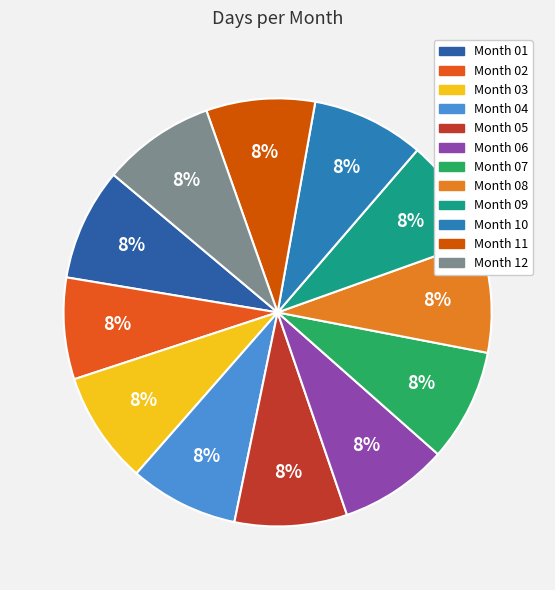

What is the smallest slice in the pie chart?

02